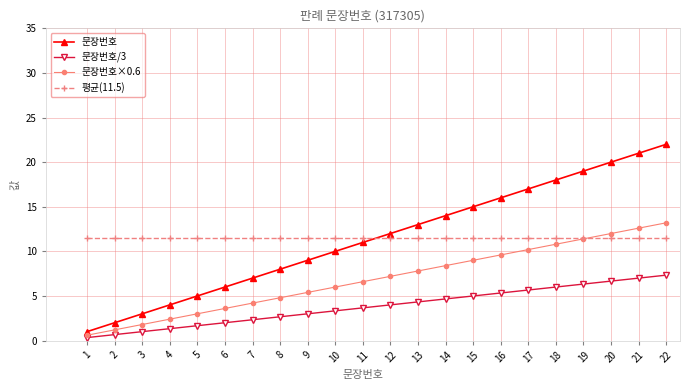

Where do 문장번호 and 평균(11.5) first cross each other?

11 and 12